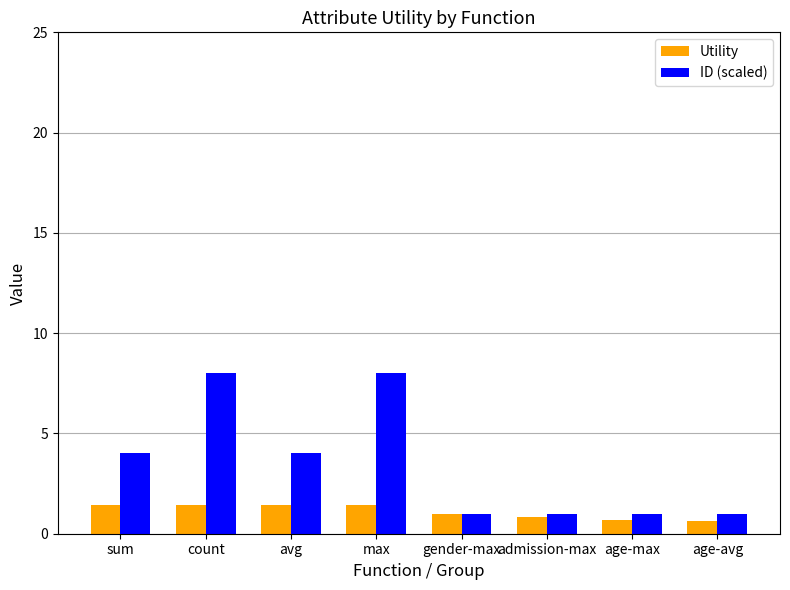

At avg, list the series in order from largest to smallest.

ID (scaled), Utility